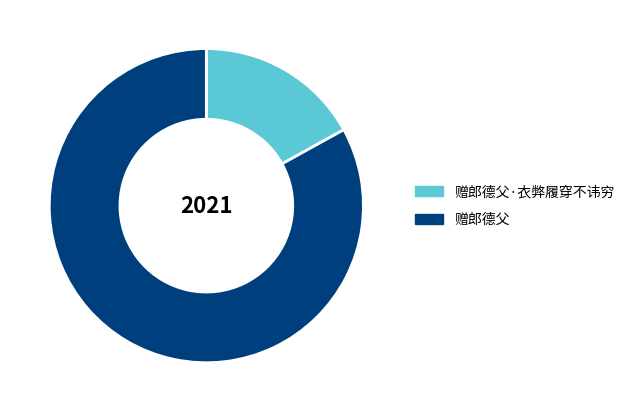

Does any single category account for the majority?

Yes